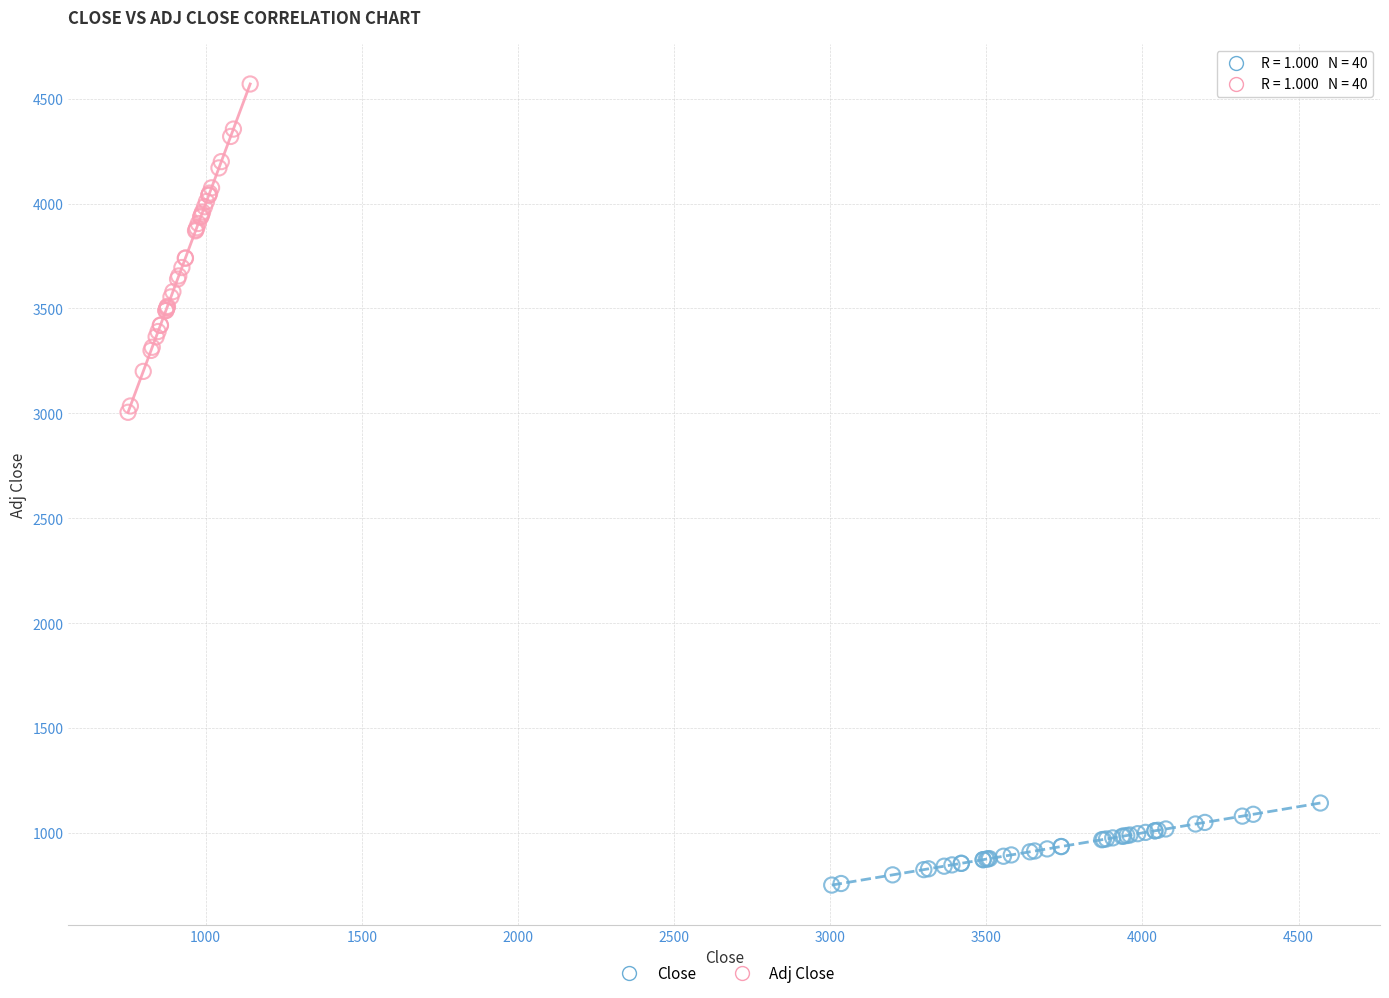

Which series contains the highest Y value?

Adj Close